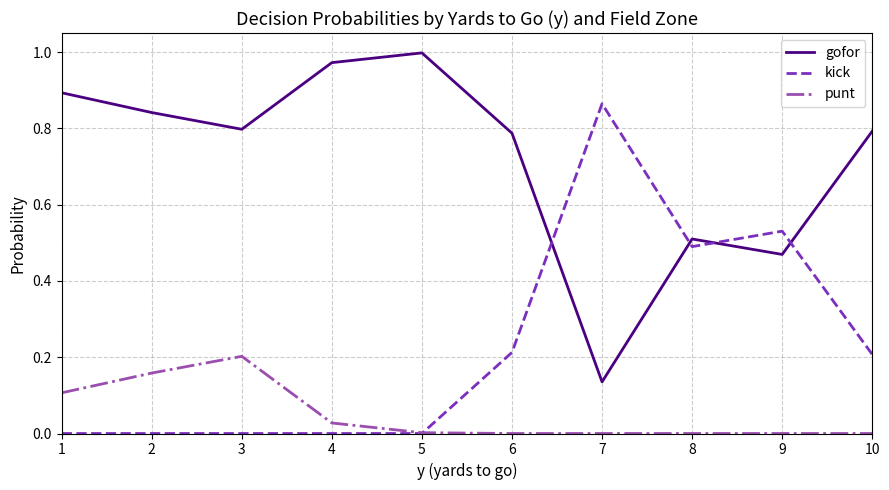

The value of gofor at 5 is 1.0. True or false?

True